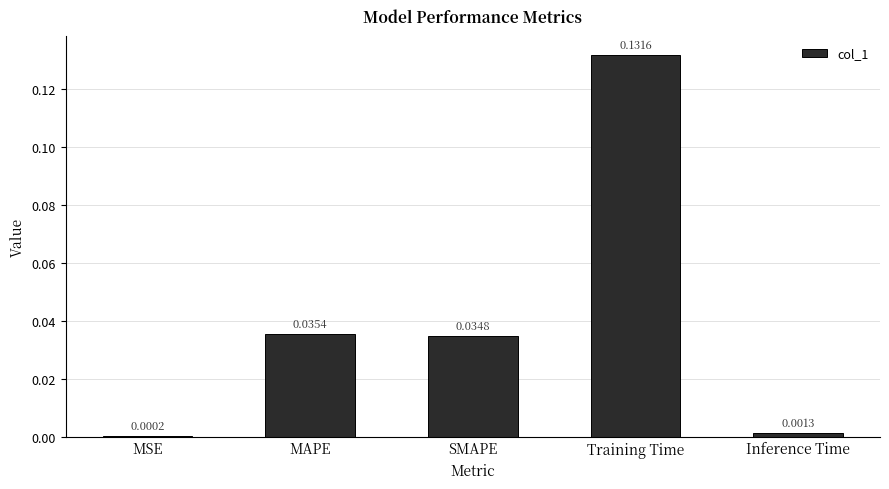

Where is the data nearest to the value 0?

MSE